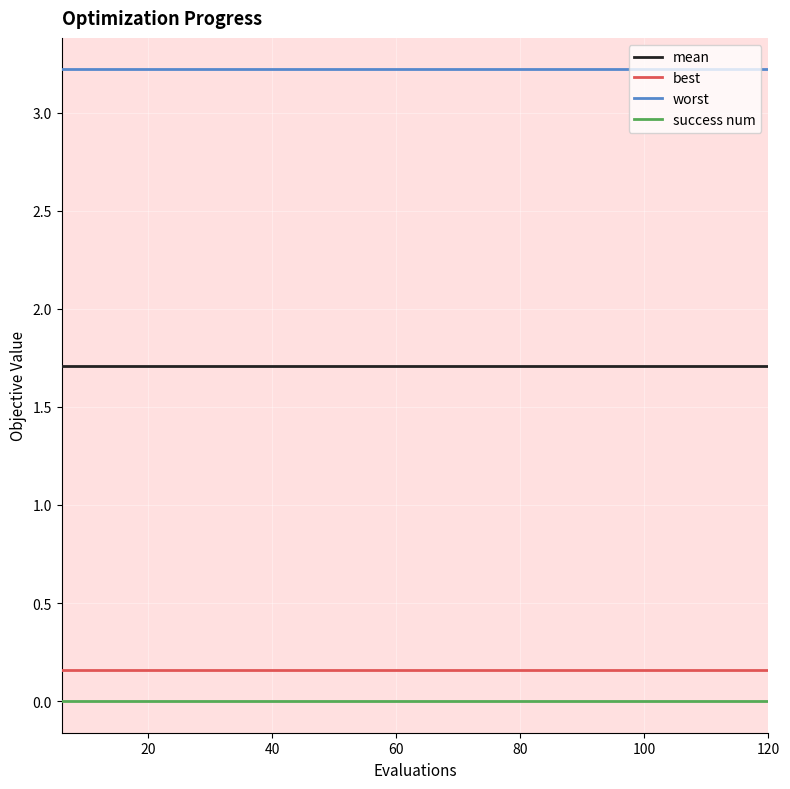

Rank the series by their maximum value, from highest to lowest.

worst, mean, best, success num